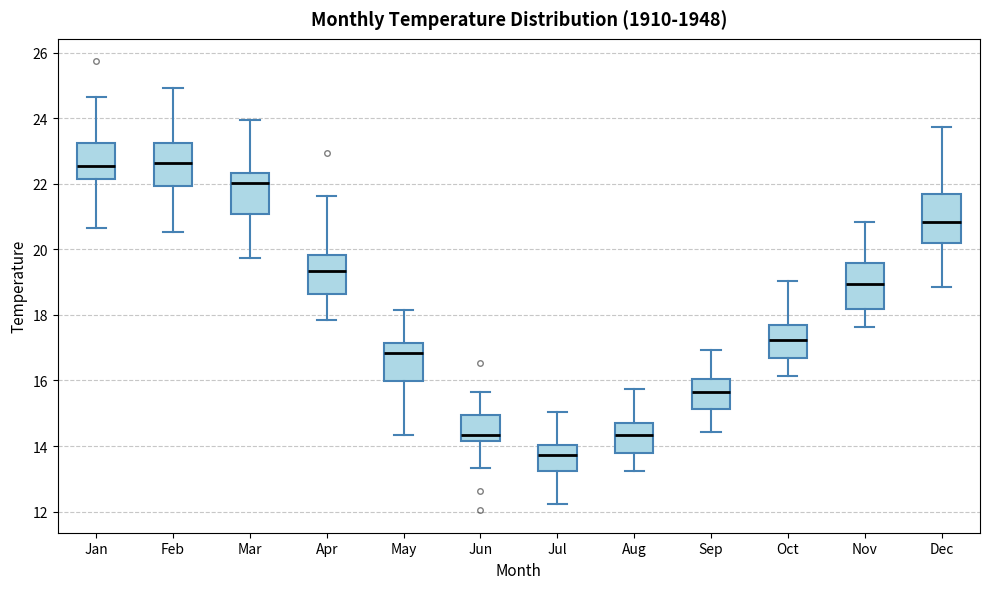

Which box has the lowest median line?

Jul